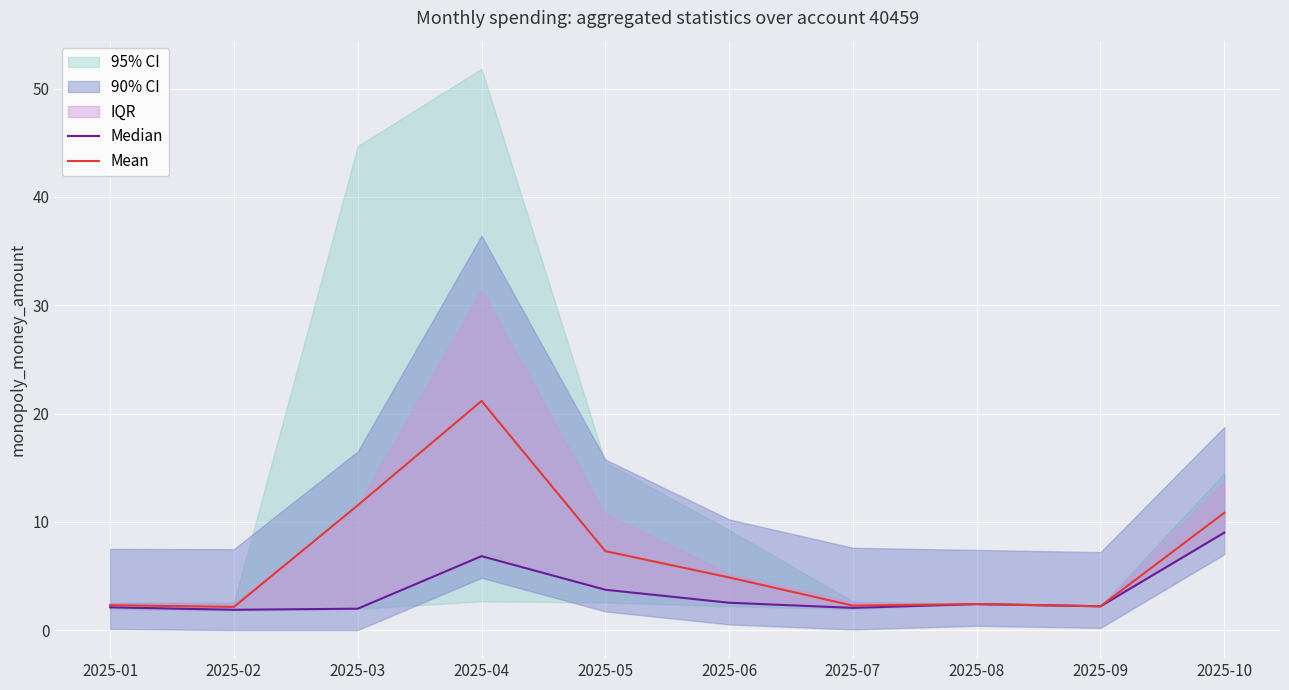

Which category has the highest value across all series?

2025-04